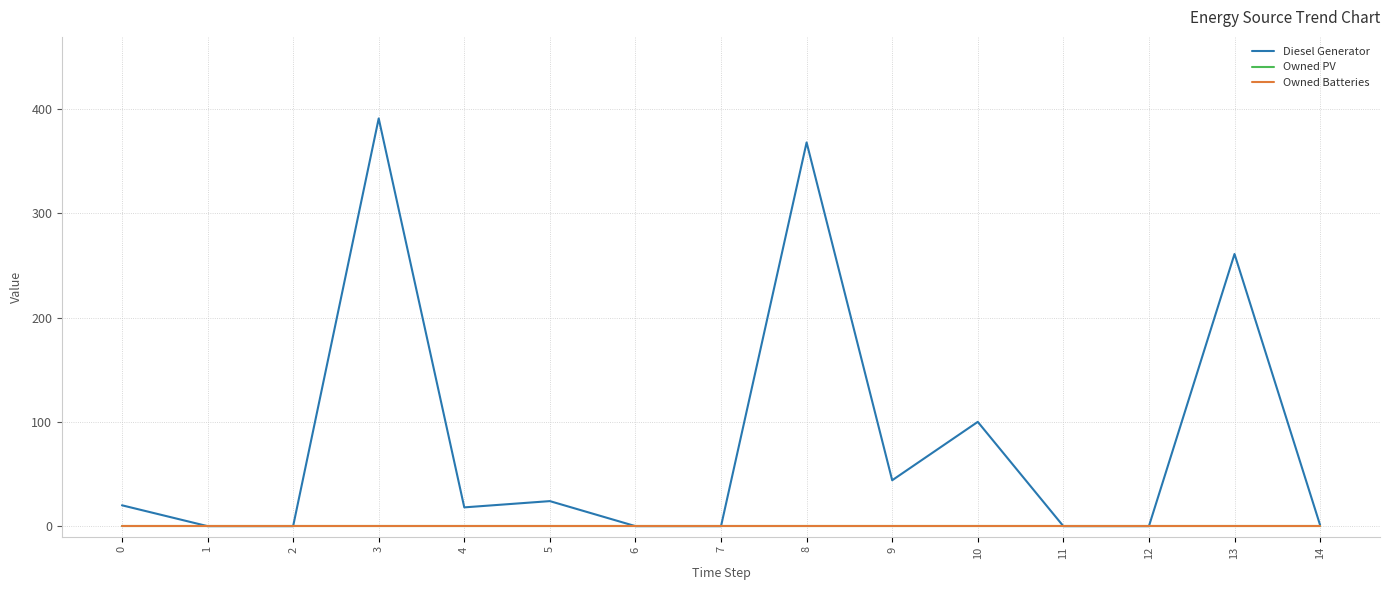

True or false: Owned PV has more than 0 interior local peaks.

False